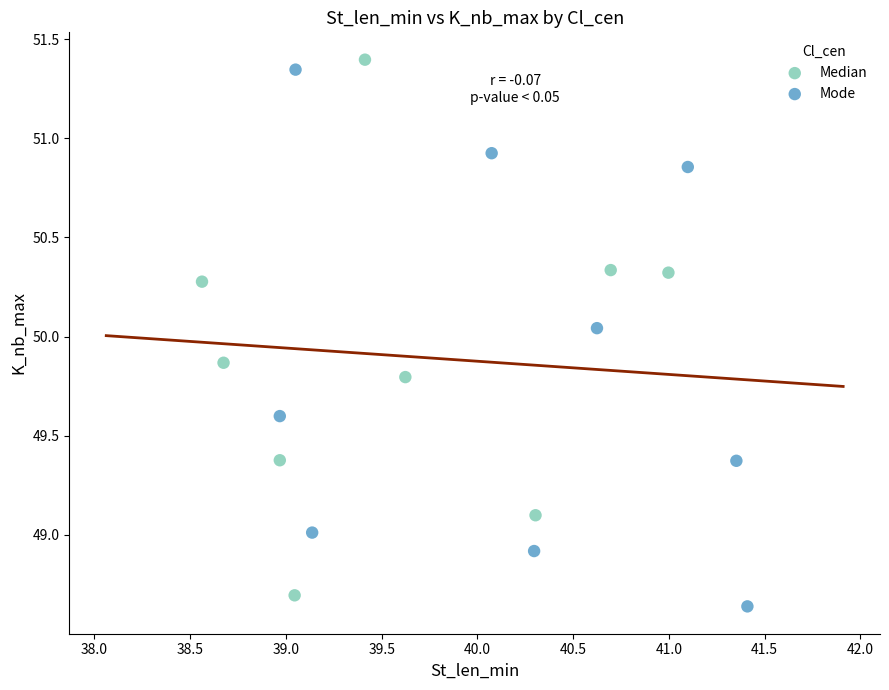

What are all the series names shown in the legend?

Median, Mode